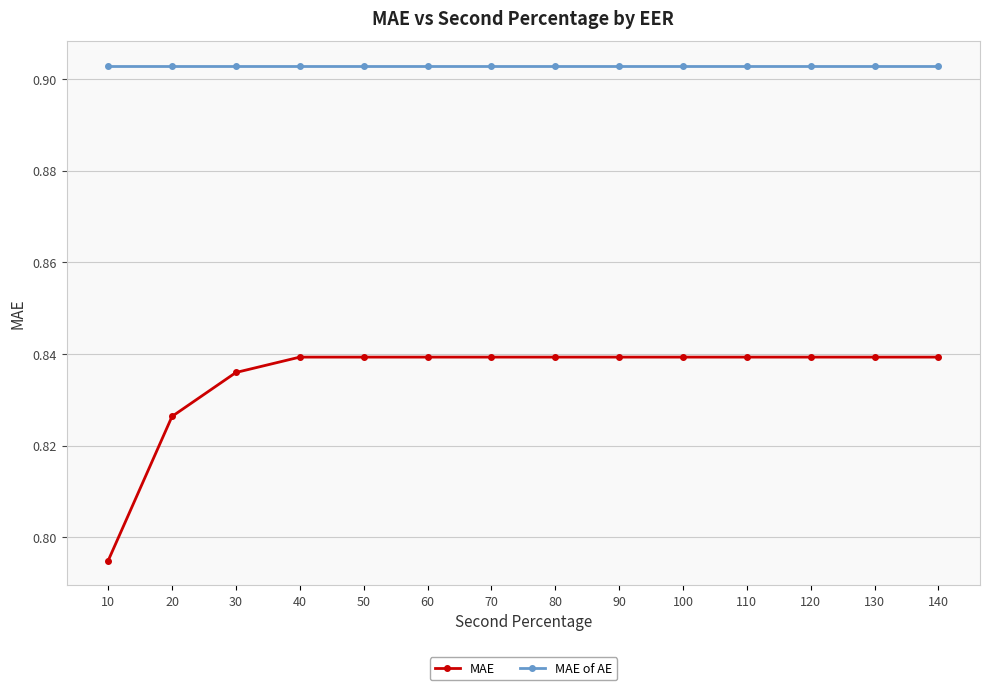

True or false: MAE has a value of 1.1 at 60.

False